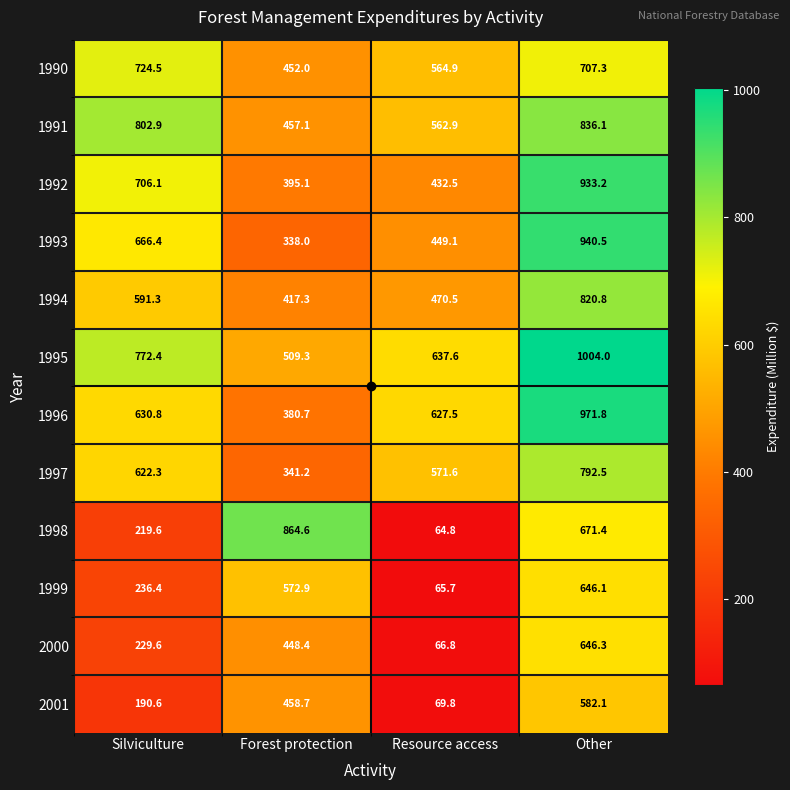

The 1998 series shows 864.6 at Forest protection. True or false?

True